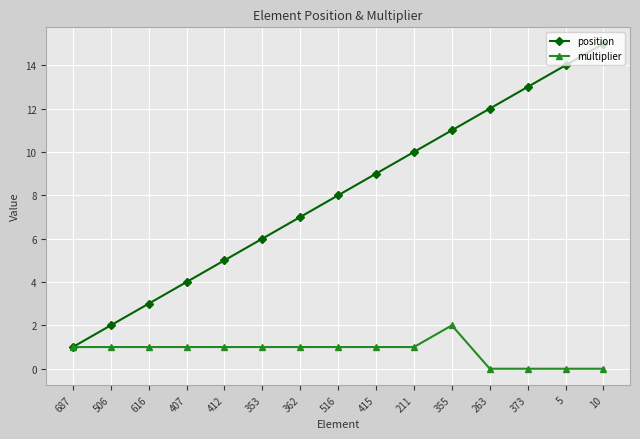

List the series in order of their overall mean, highest first.

position, multiplier